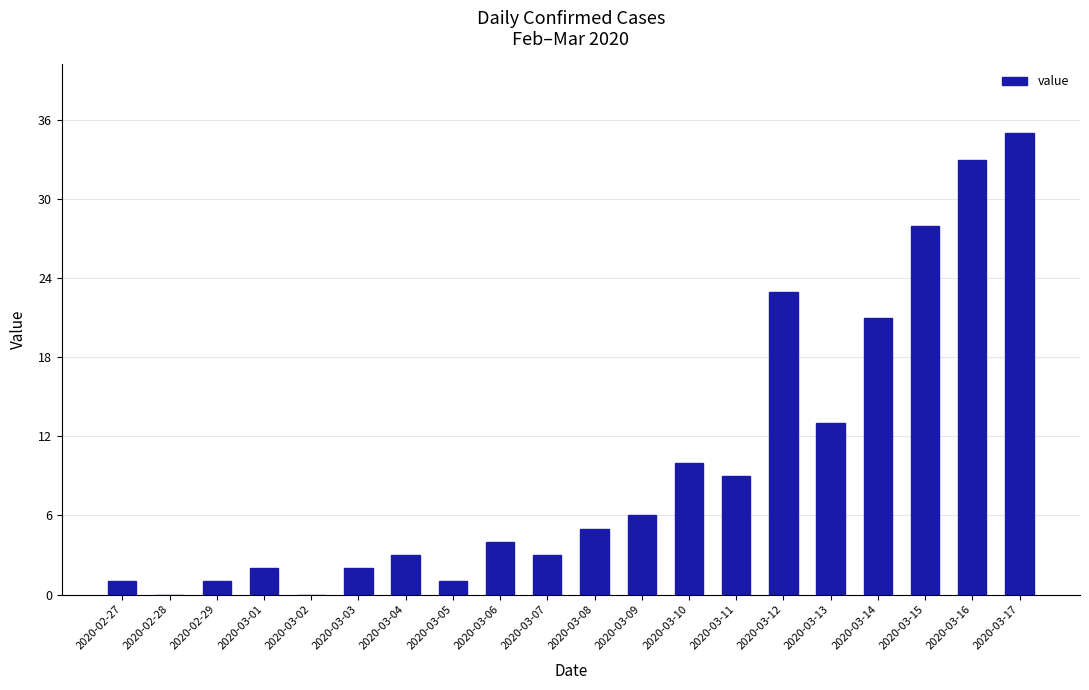

Is it true that the value at 2020-03-09 is 8?

False